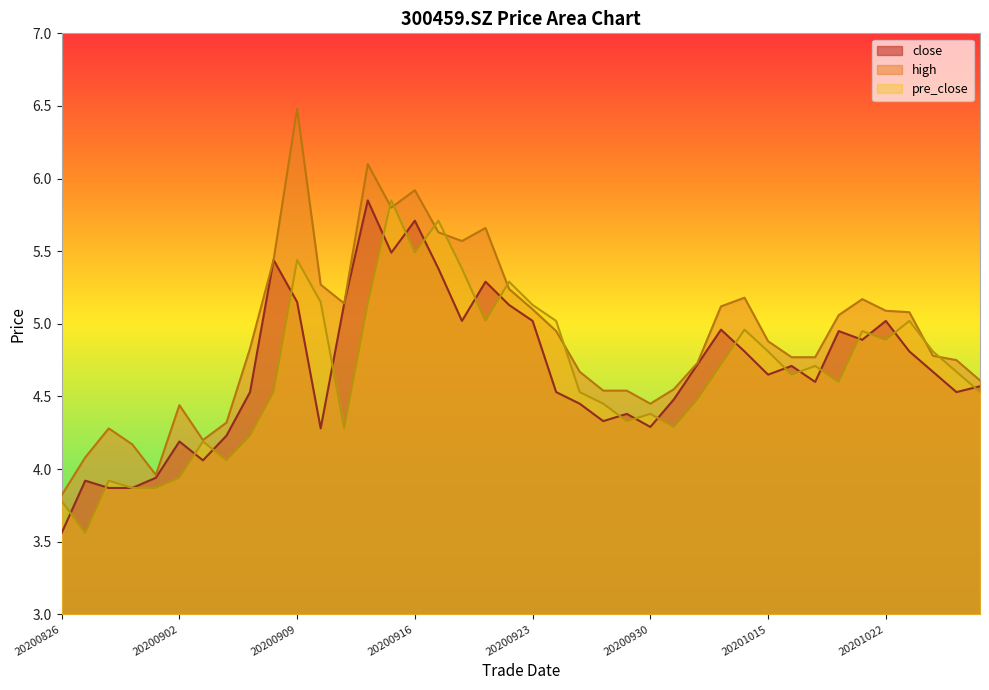

How many lines are shown in the chart?

3